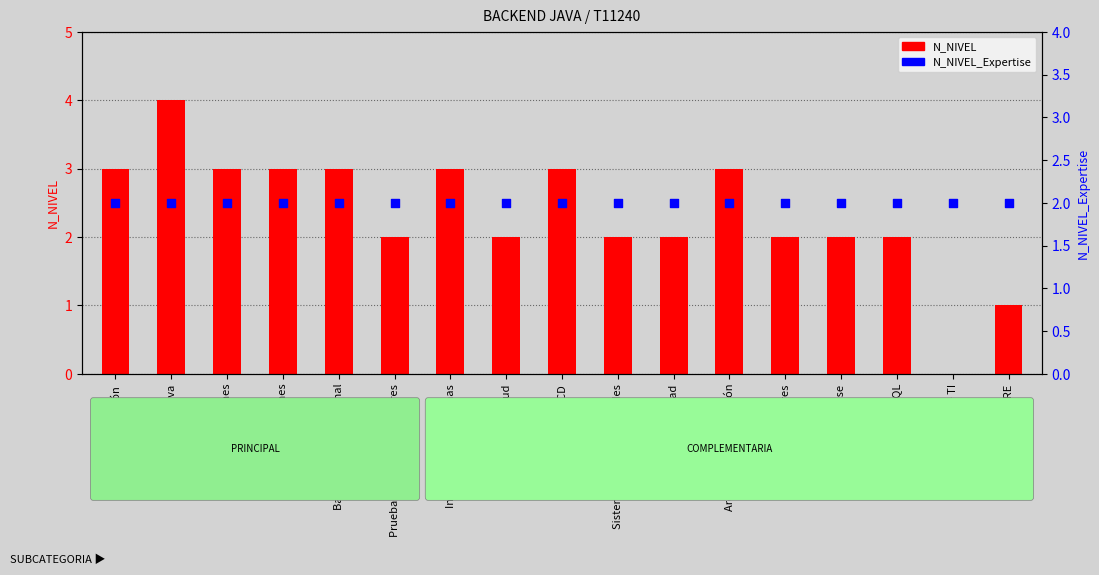

At how many categories does at least one series exceed 1?

17